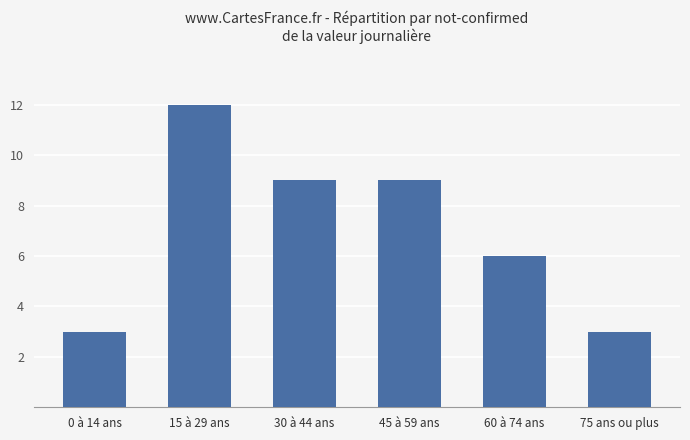

Between 0 à 14 ans and 60 à 74 ans, which is larger?

60 à 74 ans